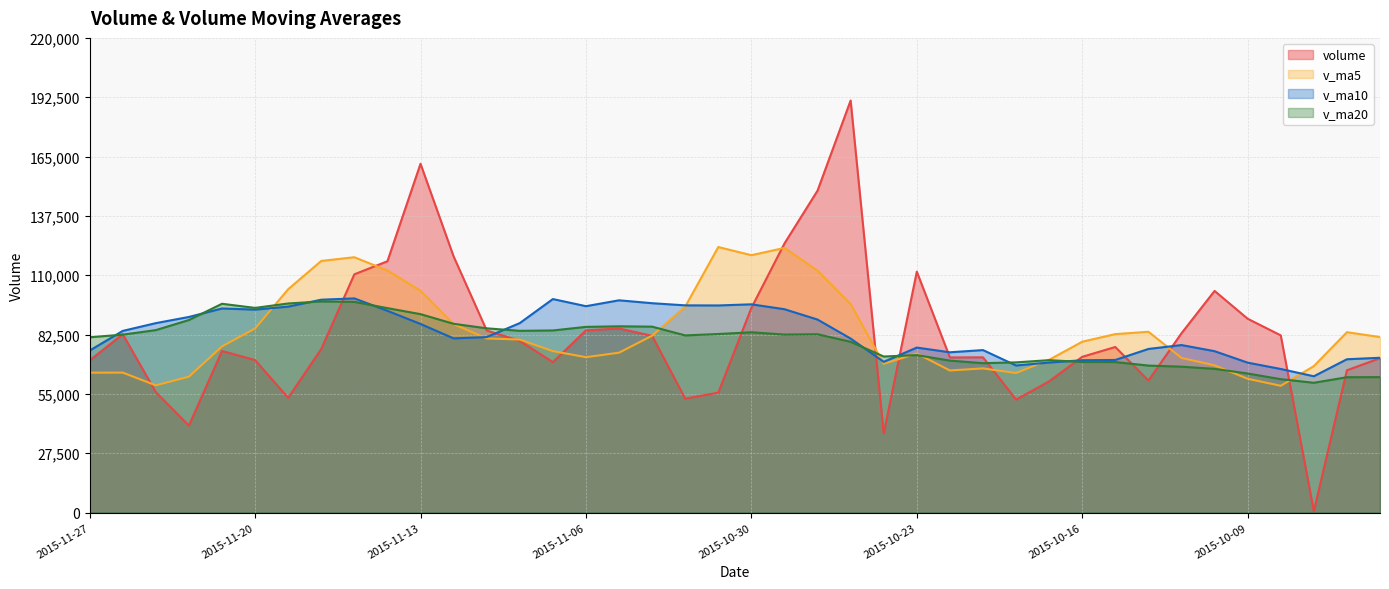

Between which two adjacent categories do v_ma20 and v_ma10 first intersect?

2015-11-27 and 2015-11-26